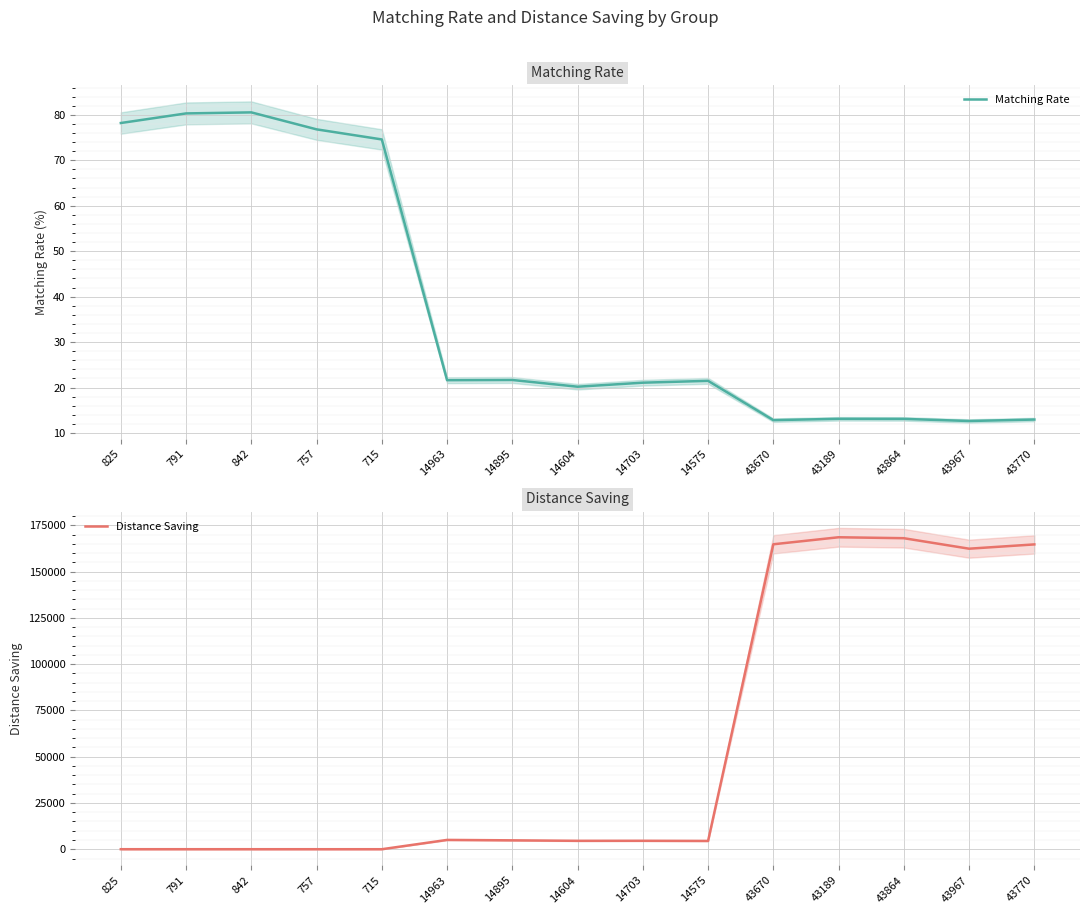

Reading left to right, transcribe all the data shown in this chart.

Matching Rate: 78.2	80.3	80.5	76.8	74.6	21.6	21.7	20.2	21.1	21.5	12.8	13.1	13.1	12.6	12.9
Distance Saving: 26.6	27.1	25.1	21.7	20.1	5044.3	4816.4	4557.8	4573.7	4490.3	164767.9	168563.0	168052.7	162383.6	164703.3